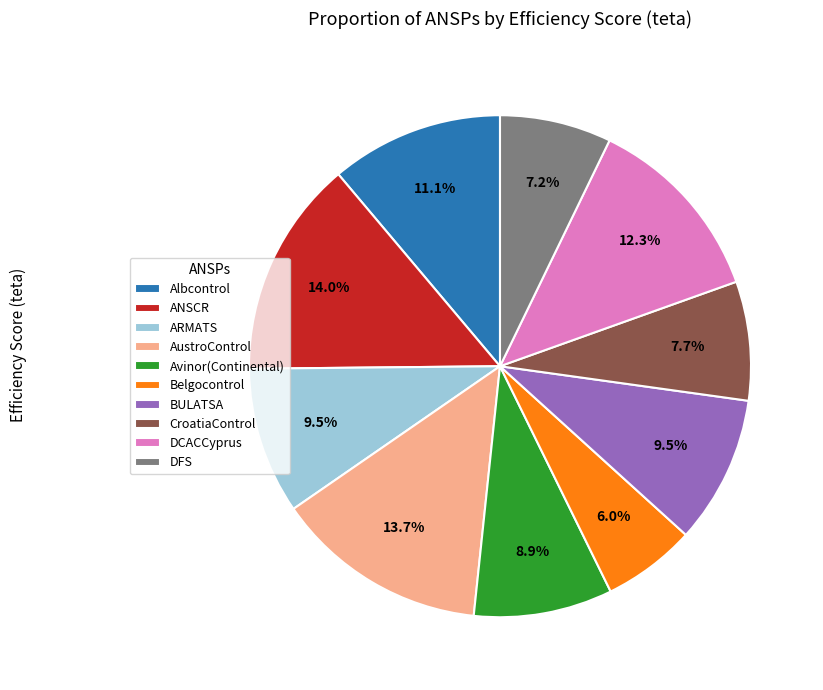

Which category has the smallest portion of the pie?

Belgocontrol